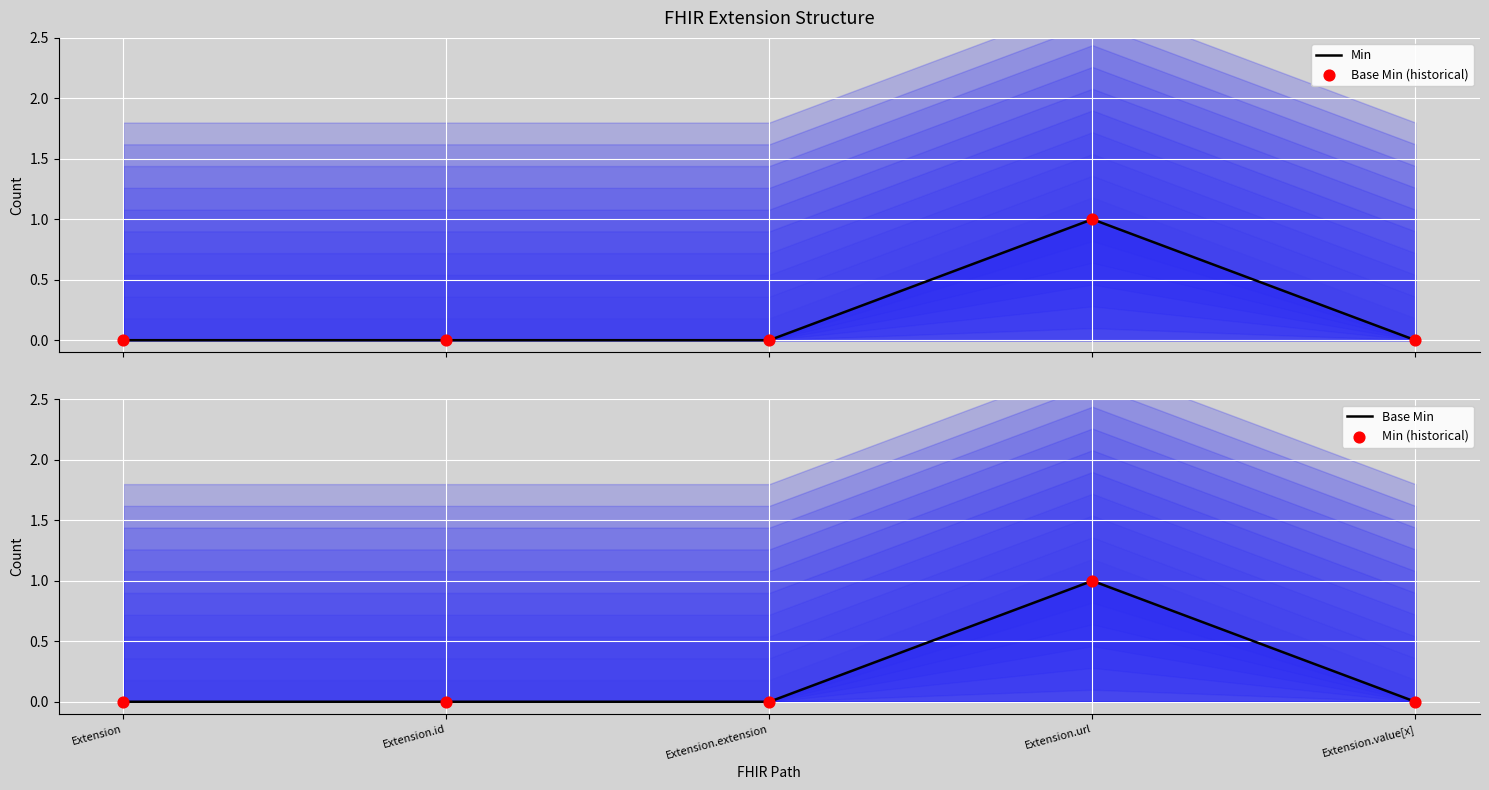

Which series has the largest total across all categories?

Min